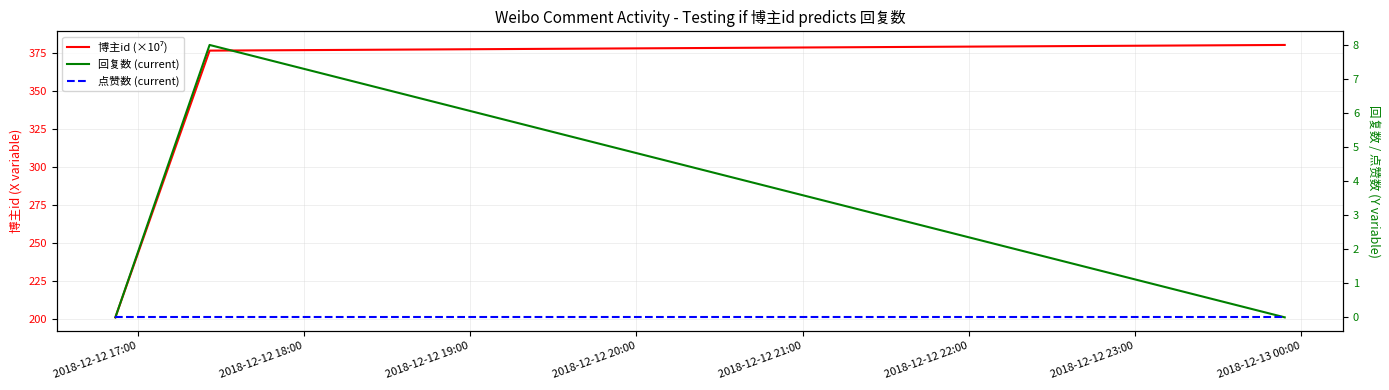

At which category does the chart reach its minimum across all series?

2018-12-12 17:00